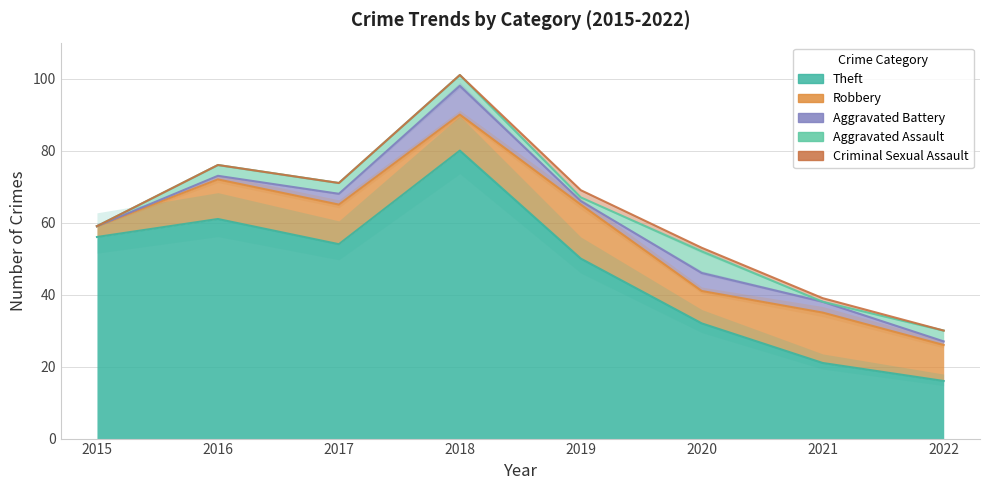

Is the value of Robbery at 2015 greater than the value of Theft at 2019?

No